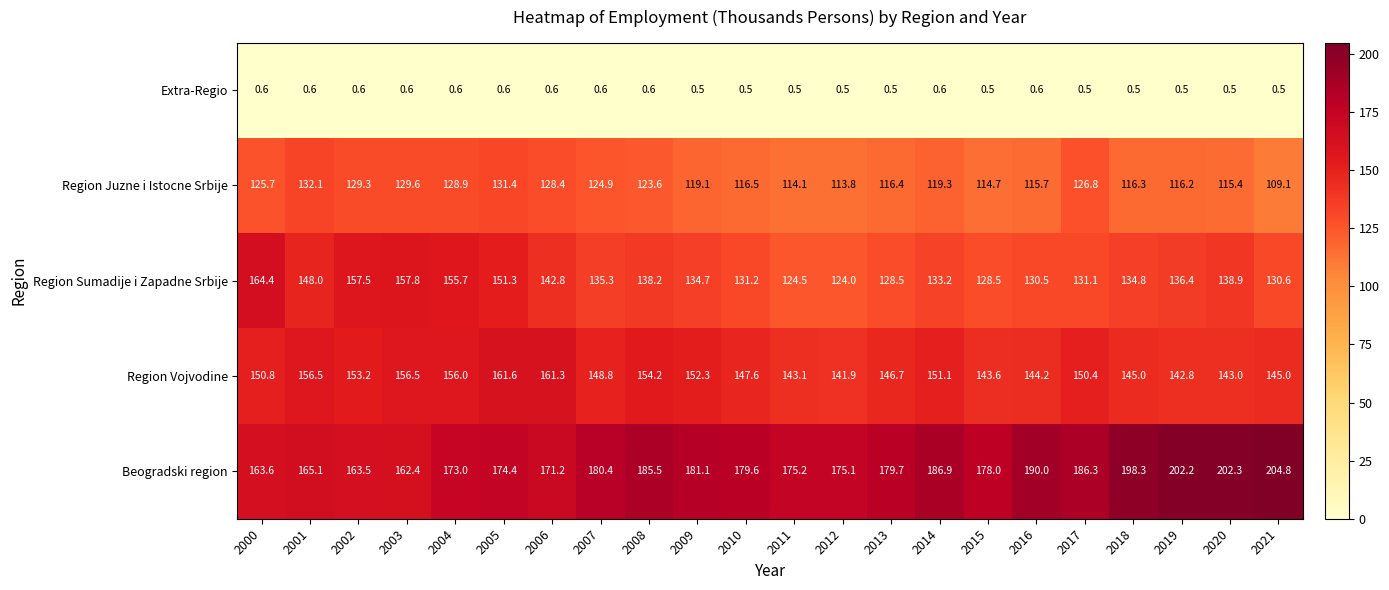

At which category is the sum across all series the highest?

2005